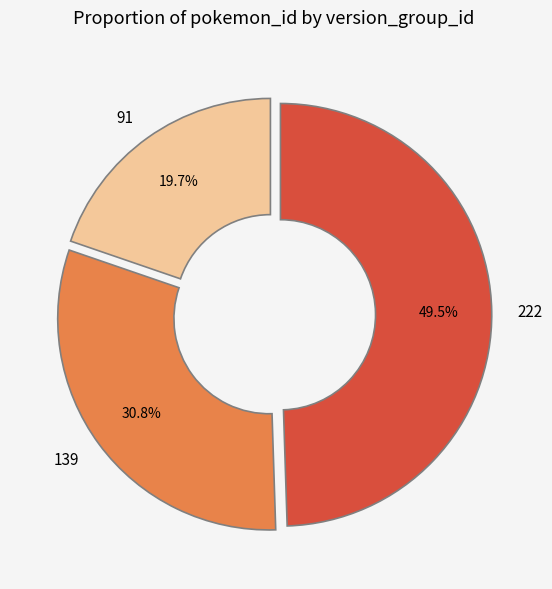

What is the total percentage of 91 and 139?

50.5%